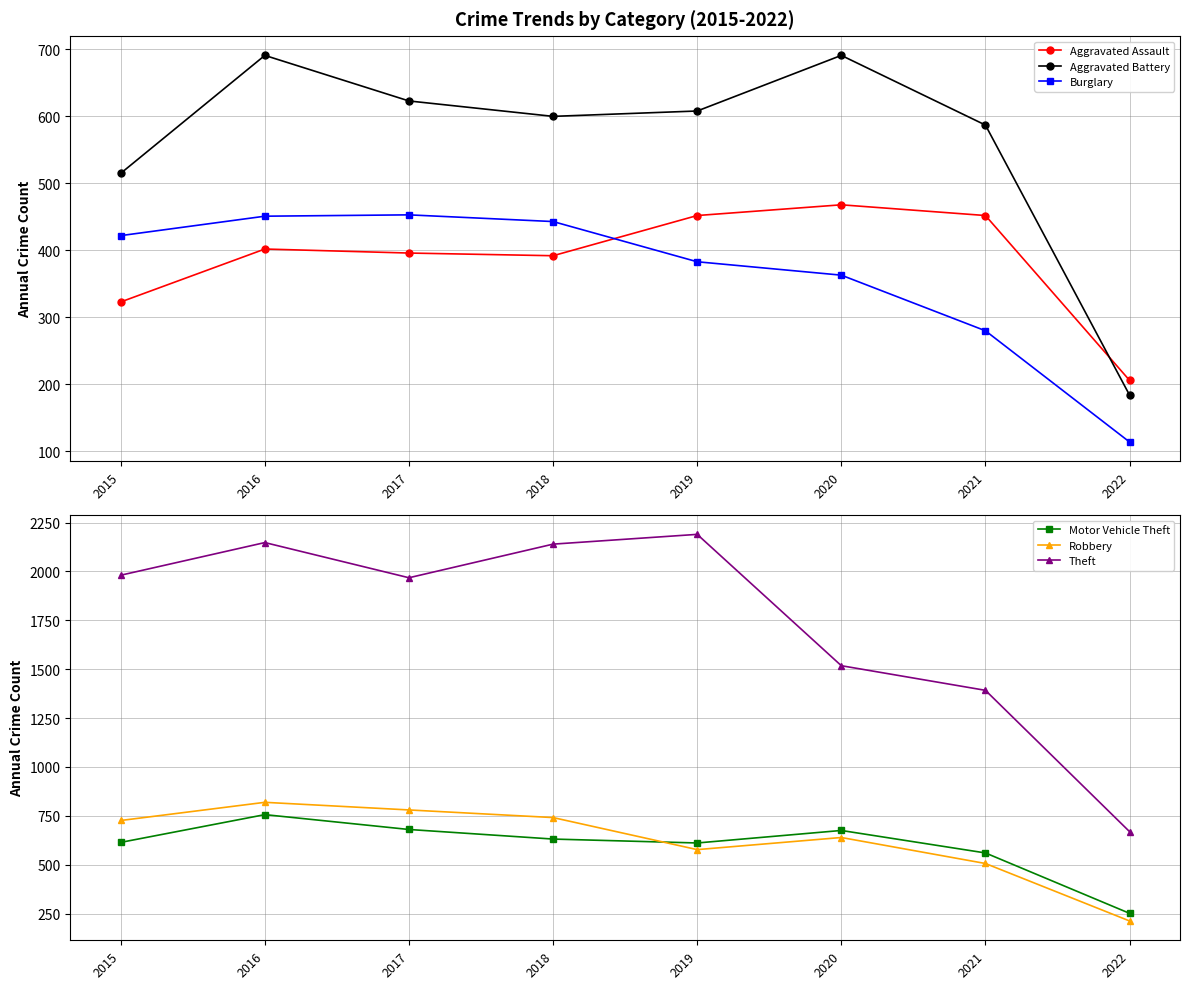

The Aggravated Battery series shows 587 at 2021. True or false?

True